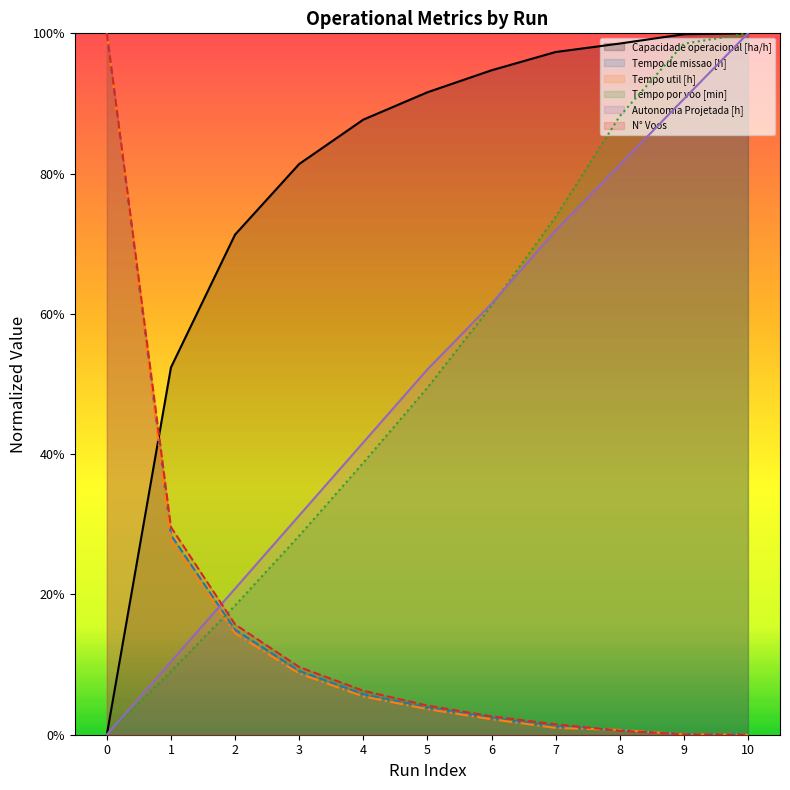

Reading left to right, transcribe all the data shown in this chart.

Capacidade operacional [ha/h]: 0=0.0	1=0.5	2=0.7	3=0.8	4=0.9	5=0.9	6=0.9	7=1.0	8=1.0	9=1.0	10=1.0
Tempo de missao [h]: 0=1.0	1=0.3	2=0.1	3=0.1	4=0.1	5=0.0	6=0.0	7=0.0	8=0.0	9=0.0	10=0.0
Tempo util [h]: 0=1.0	1=0.3	2=0.1	3=0.1	4=0.1	5=0.0	6=0.0	7=0.0	8=0.0	9=0.0	10=0.0
Tempo por voo [min]: 0=0.0	1=0.1	2=0.2	3=0.3	4=0.4	5=0.5	6=0.6	7=0.7	8=0.9	9=1.0	10=1.0
Autonomia Projetada [h]: 0=0.0	1=0.1	2=0.2	3=0.3	4=0.4	5=0.5	6=0.6	7=0.7	8=0.8	9=0.9	10=1.0
N° Voos: 0=1.0	1=0.3	2=0.2	3=0.1	4=0.1	5=0.0	6=0.0	7=0.0	8=0.0	9=0.0	10=0.0